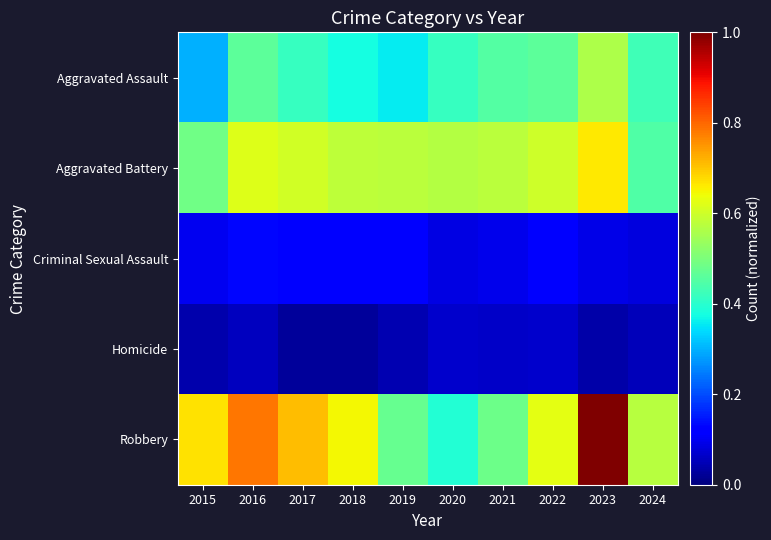

How many data points does each series have?

10